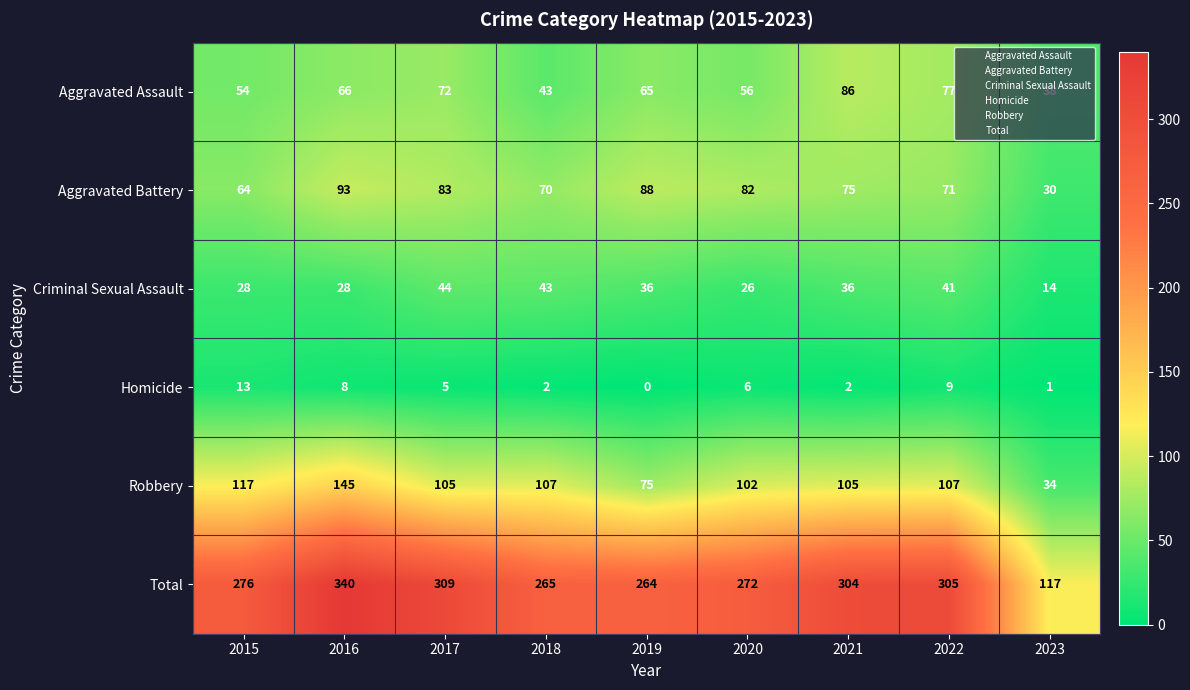

How many distinct data groups are displayed?

6